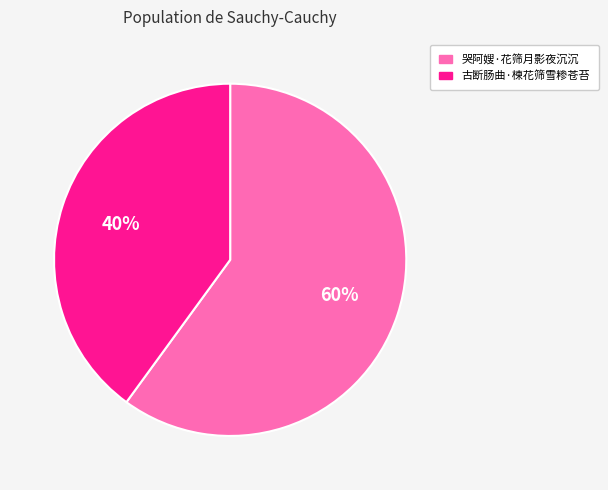

Is it true that 古断肠曲·楝花筛雪糁苍苔 is 40% of the pie?

True